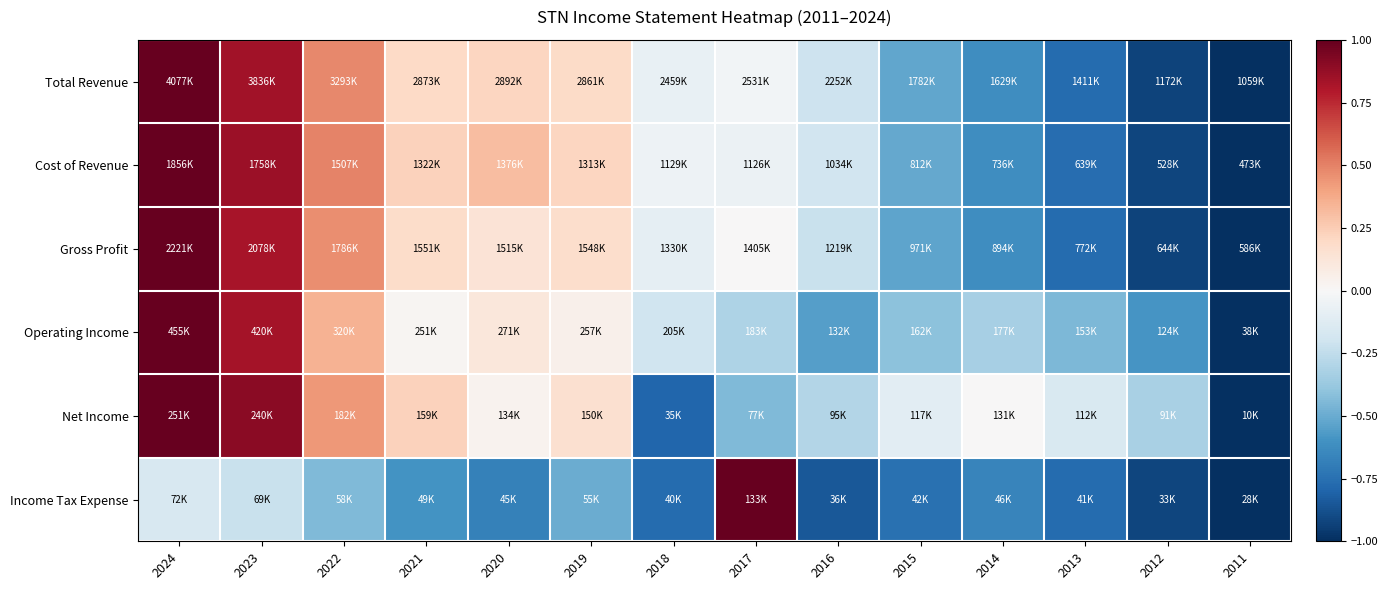

At which category is the sum across all series the highest?

2024